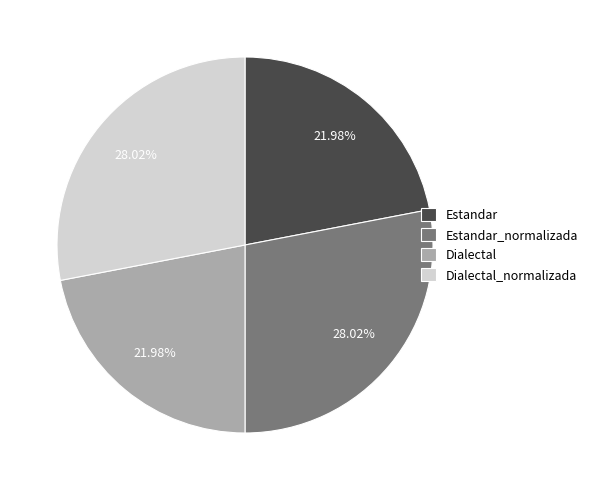

To the nearest percent, what is the difference between the largest and smallest slice percentages?

6%